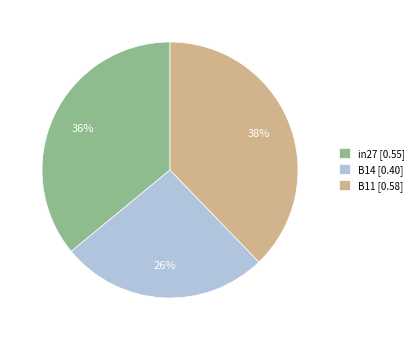

Which slice is the smallest?

B14